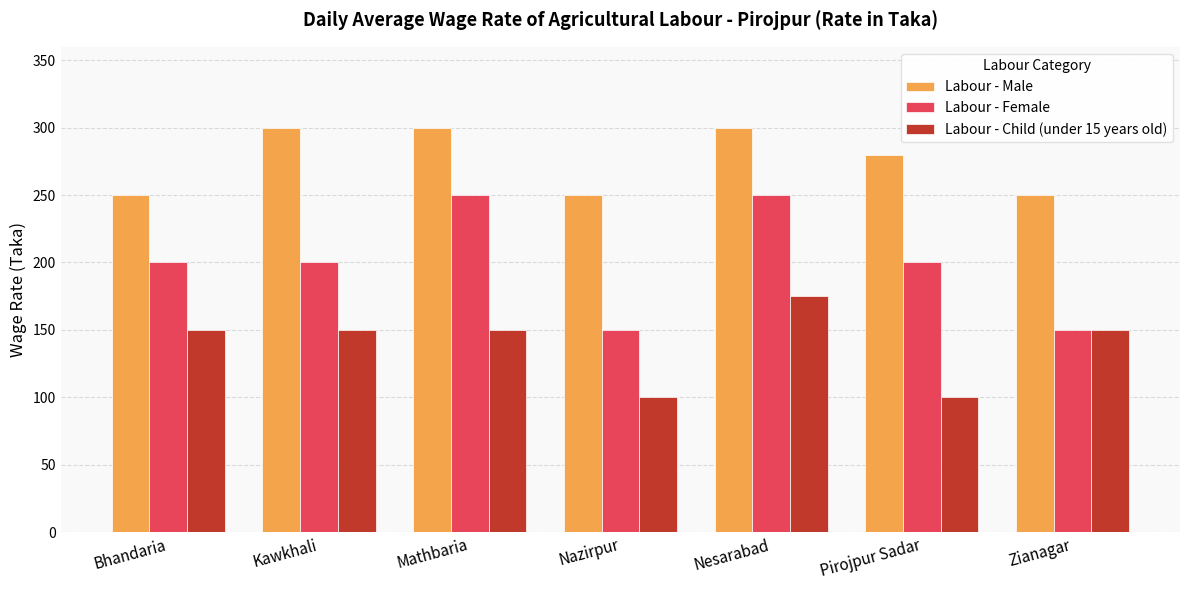

The value of Labour - Female at Kawkhali is 137. True or false?

False